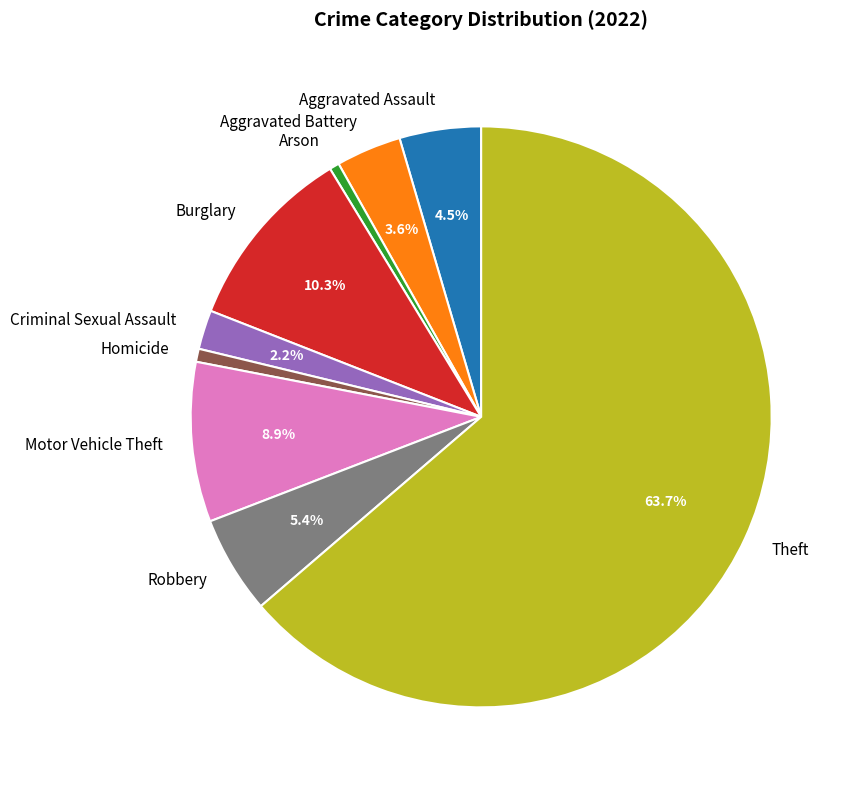

Do Motor Vehicle Theft and Aggravated Assault together represent more than half of the pie?

No